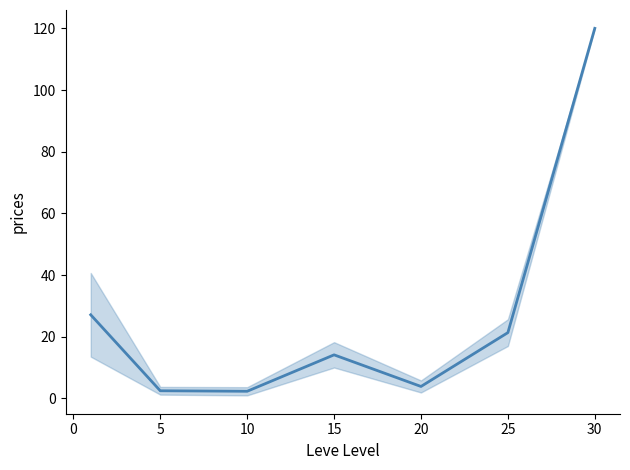

How many interior local peaks (higher than both neighbors) does the data have?

1